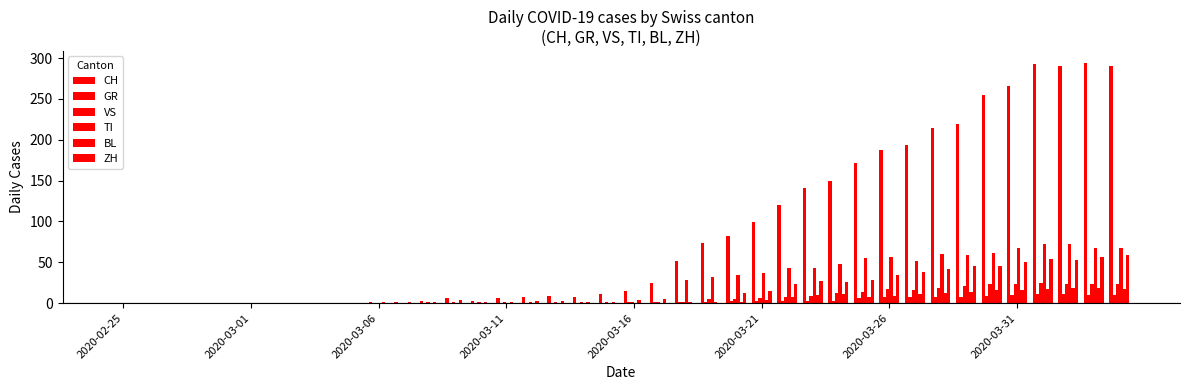

What is the value of the BL bar at the 36th from the left?

16